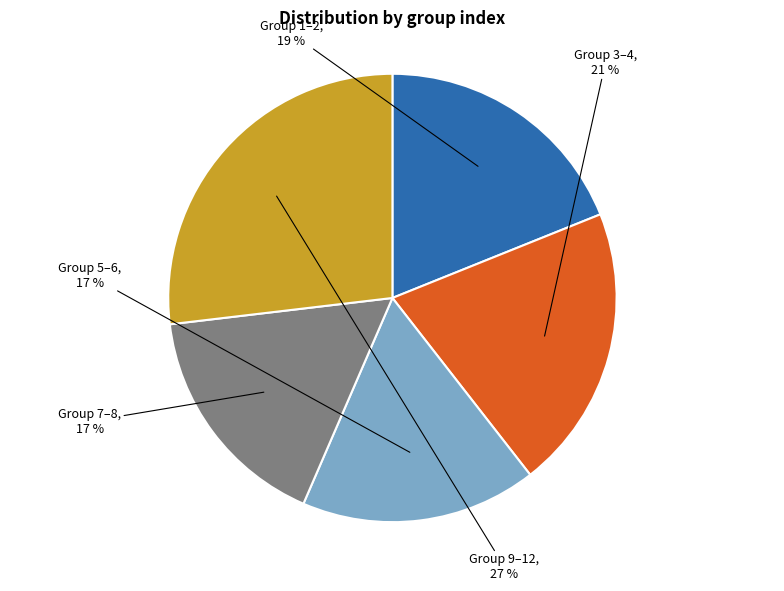

To the nearest percent, what is the average slice percentage?

20%